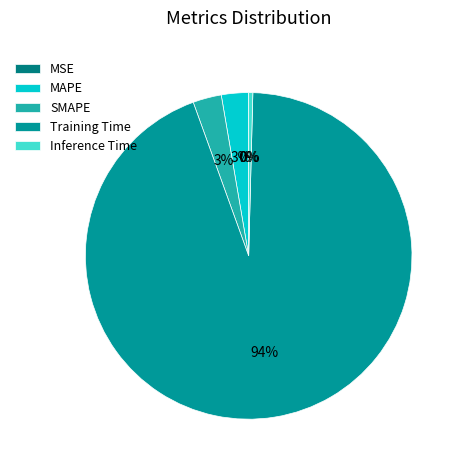

Which slice represents more than half of the pie?

Training Time